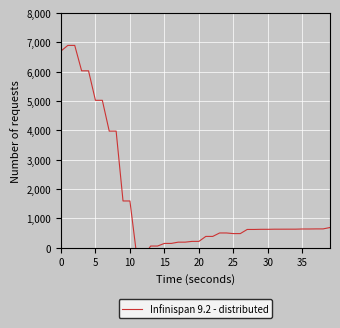

What is the average value?

1637.3